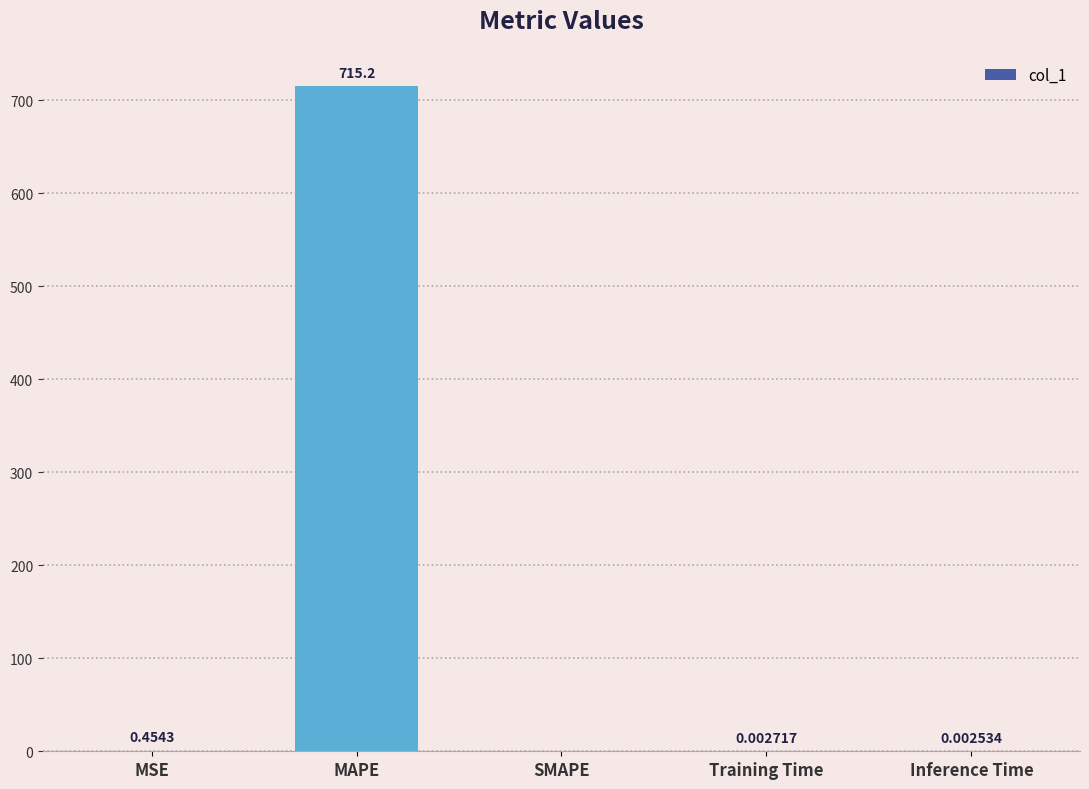

What is the change in value from MAPE to Inference Time?

-715.2